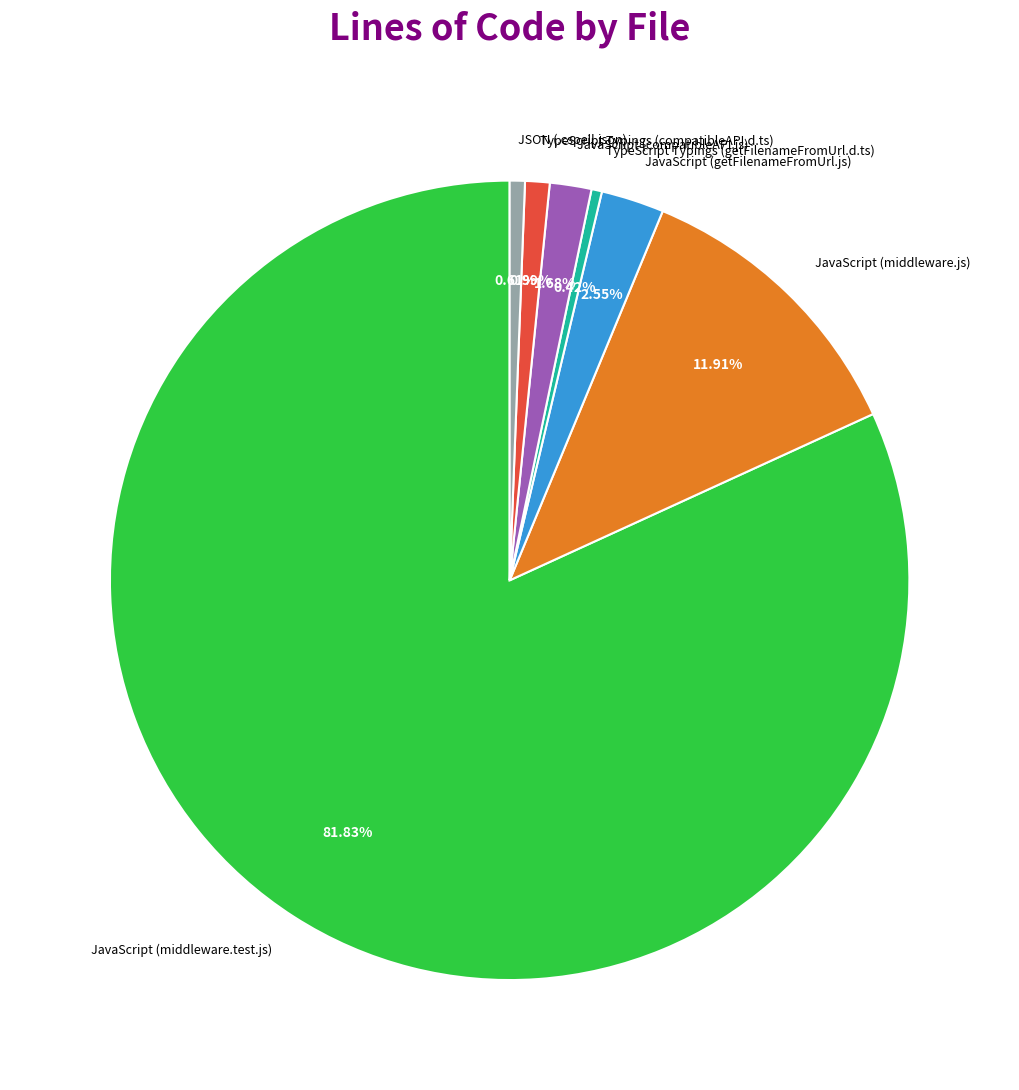

To the nearest percent, what portion does JSON (.cspell.json) represent?

1%